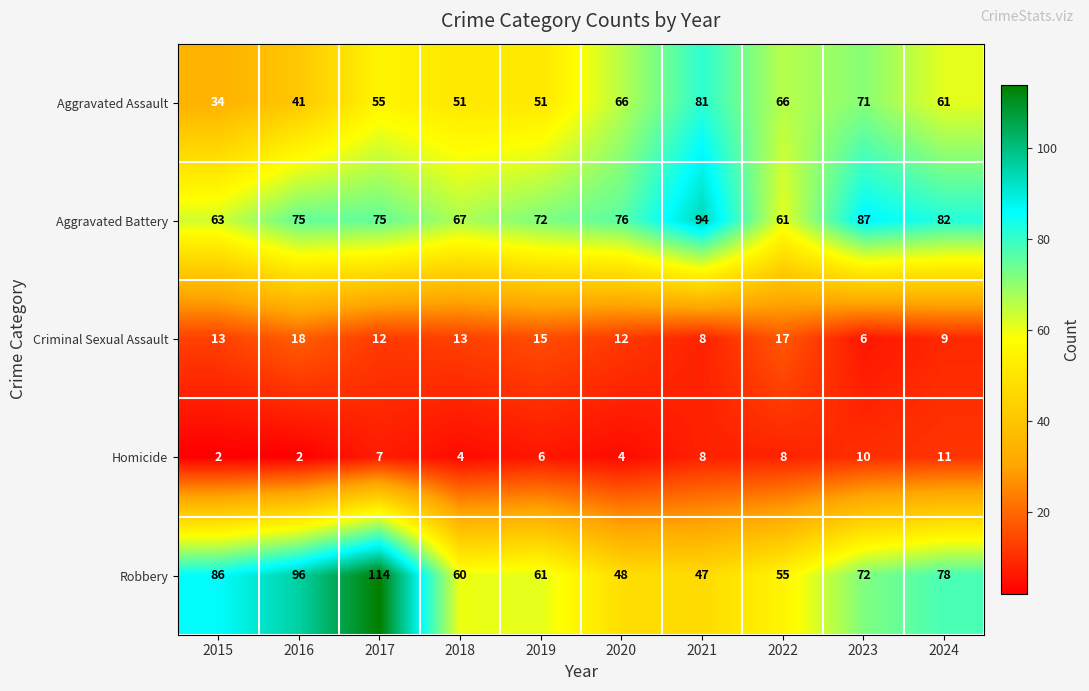

What is the difference between the maximum and minimum values in the Aggravated Assault series?

47